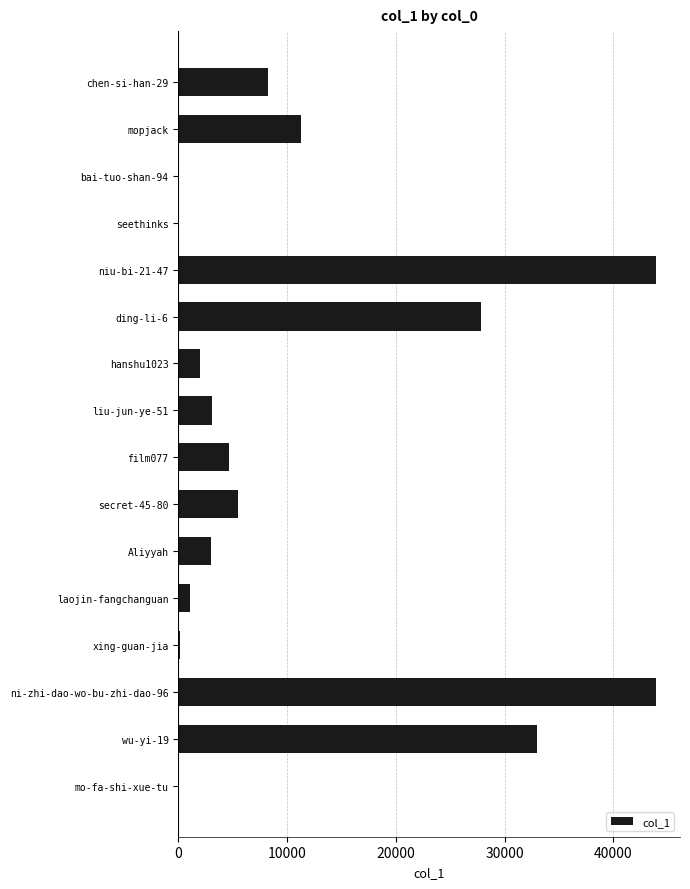

Count the number of data series in this chart.

1